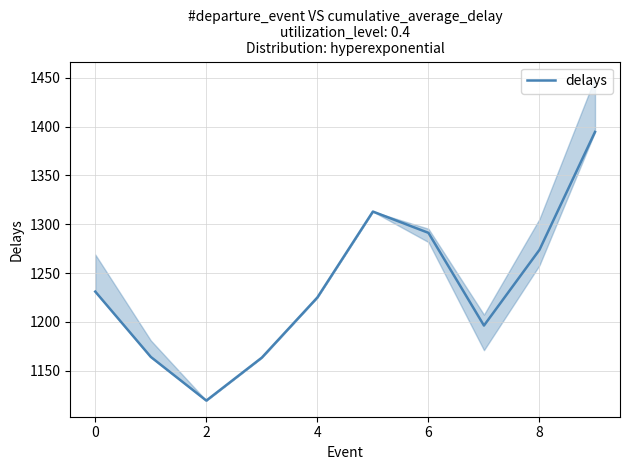

The value of delays at 2 is 1796.8. True or false?

False